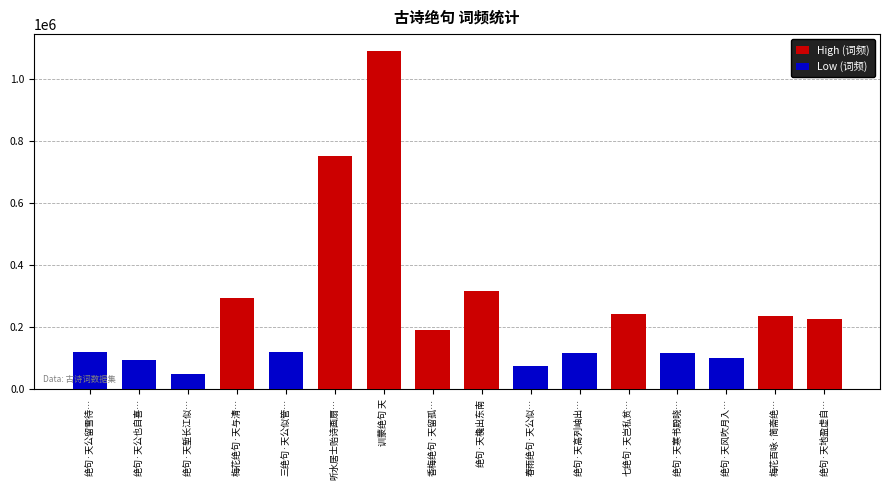

At which category is the sum across all series the highest?

训蒙绝句 天